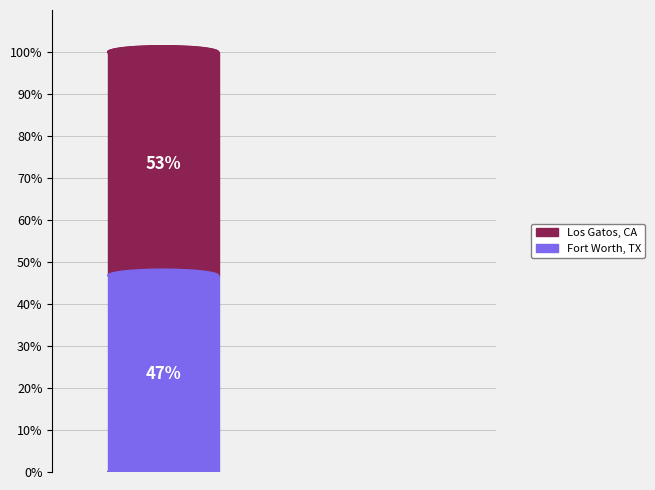

Rank the categories by value from highest to lowest.

Los Gatos, CA, Fort Worth, TX